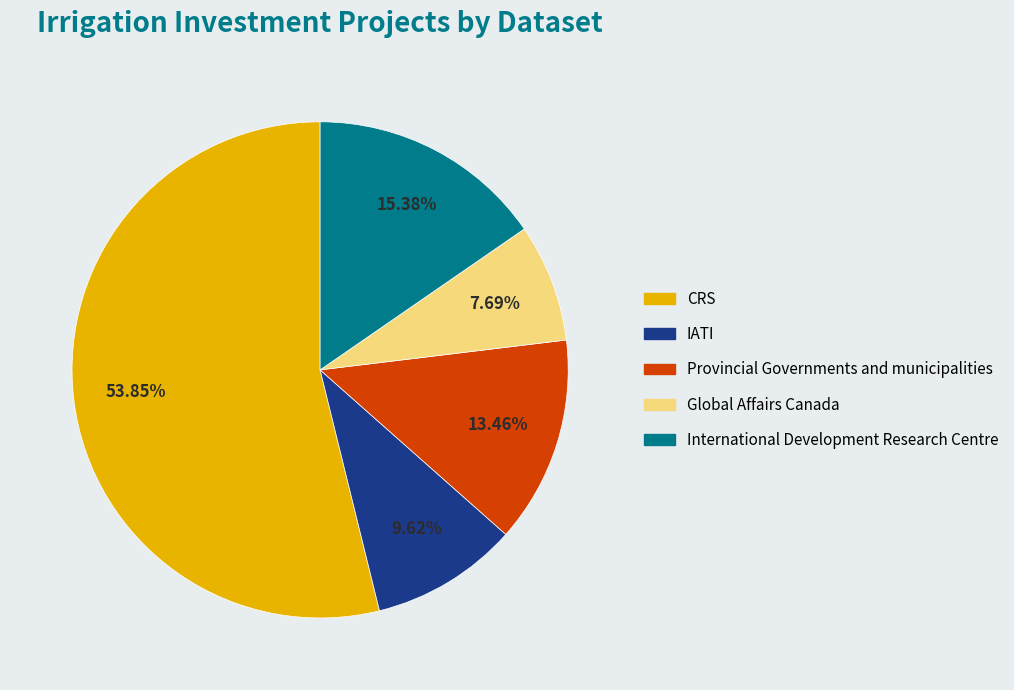

Which slice represents more than half of the pie?

CRS